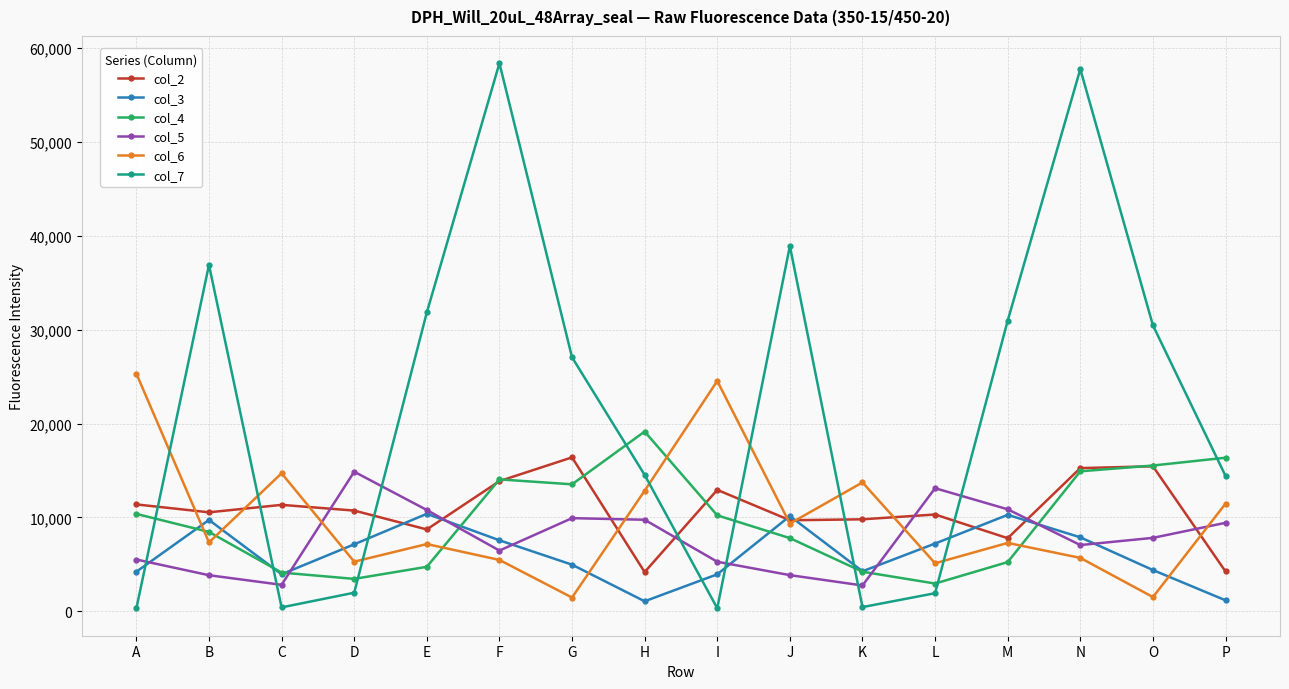

True or false: col_7 and col_6 intersect in this chart.

True